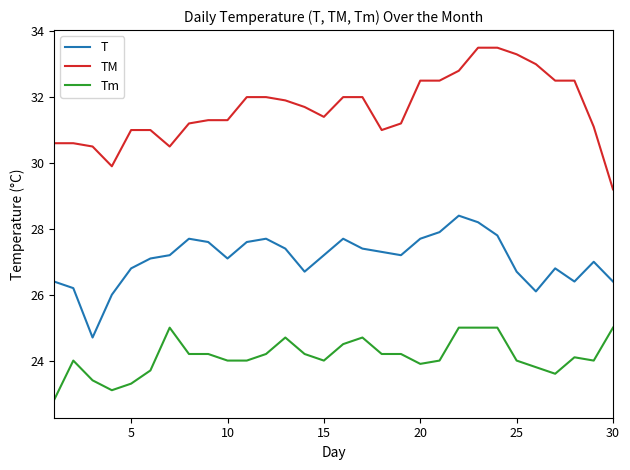

List the series in order of their overall mean, lowest first.

Tm, T, TM